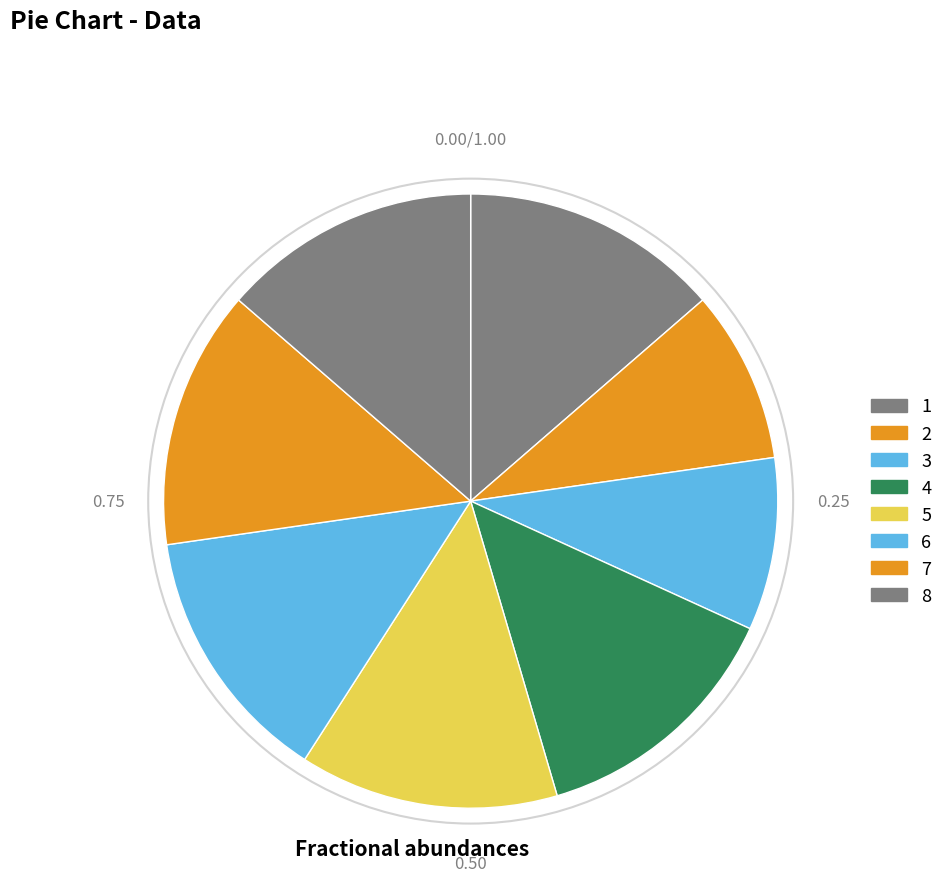

Which slice is the largest?

1